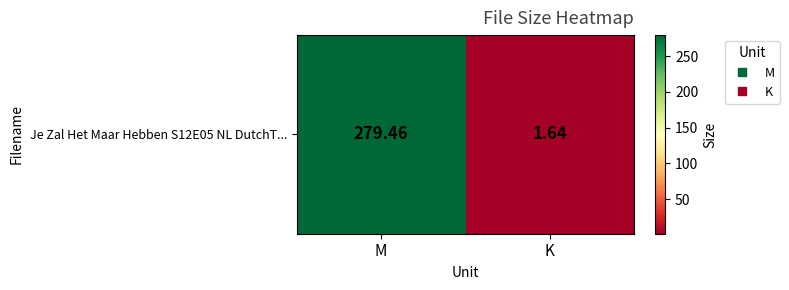

List the labels in order of value, largest first.

M, K